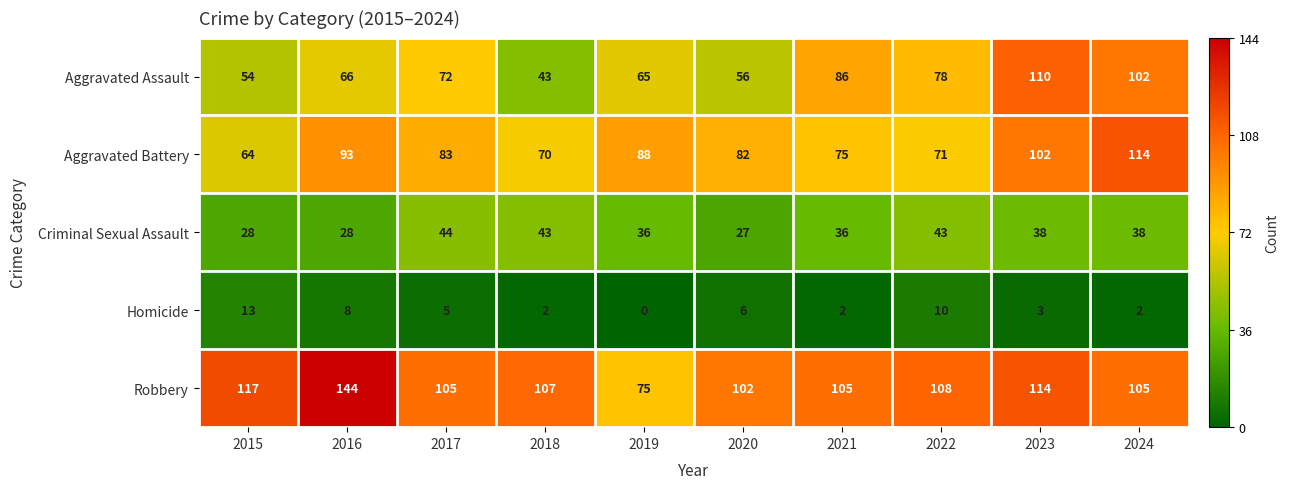

How many categories are shown in the chart?

10